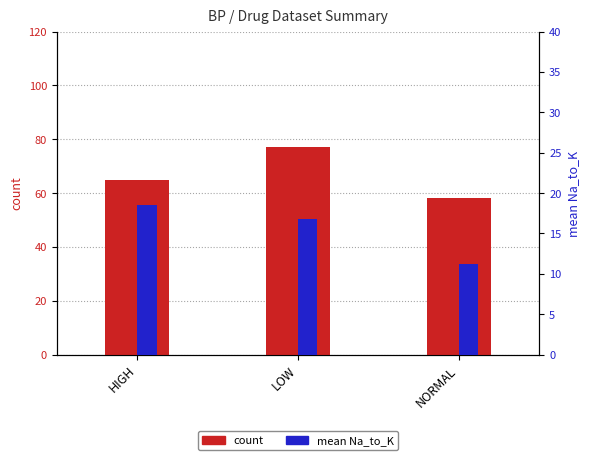

What is the value of the mean Na_to_K bar at the 3rd from the left?

11.2